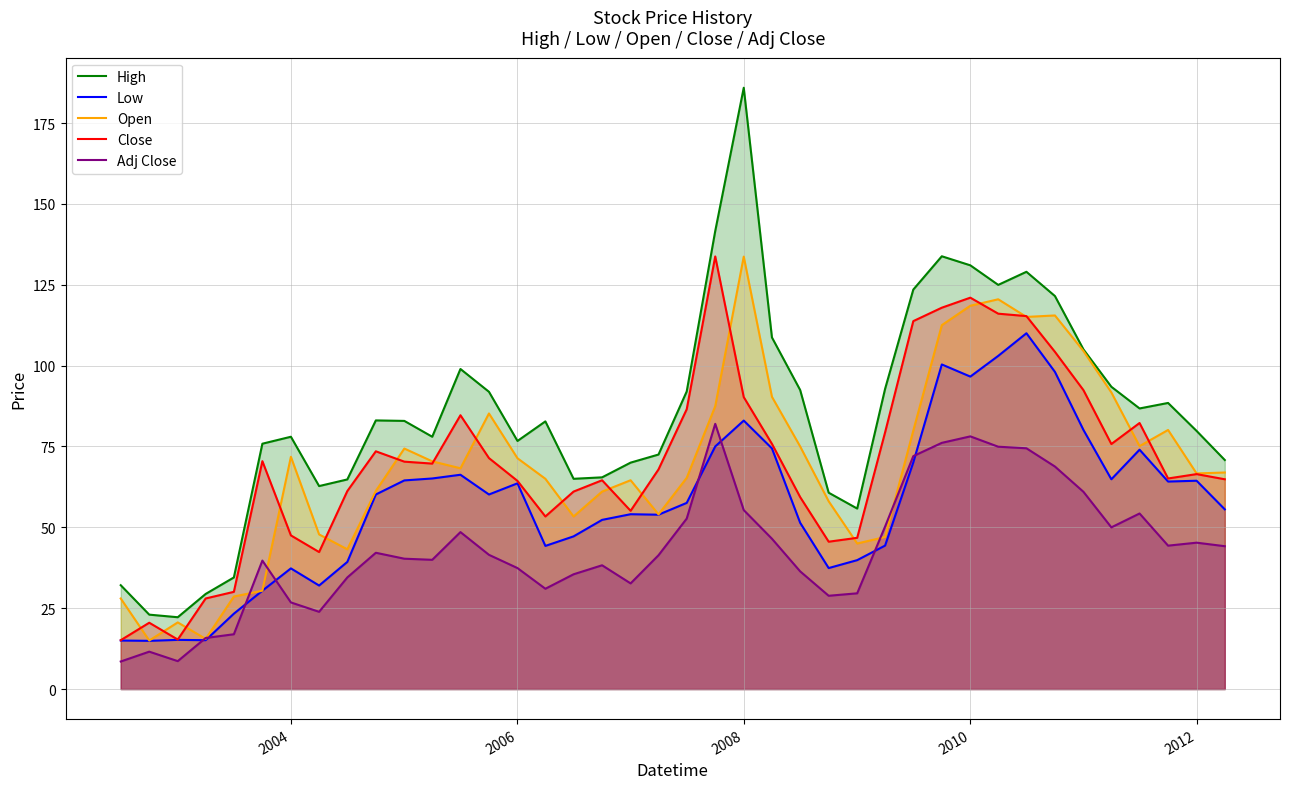

Which category has the highest value in the High series?

2008